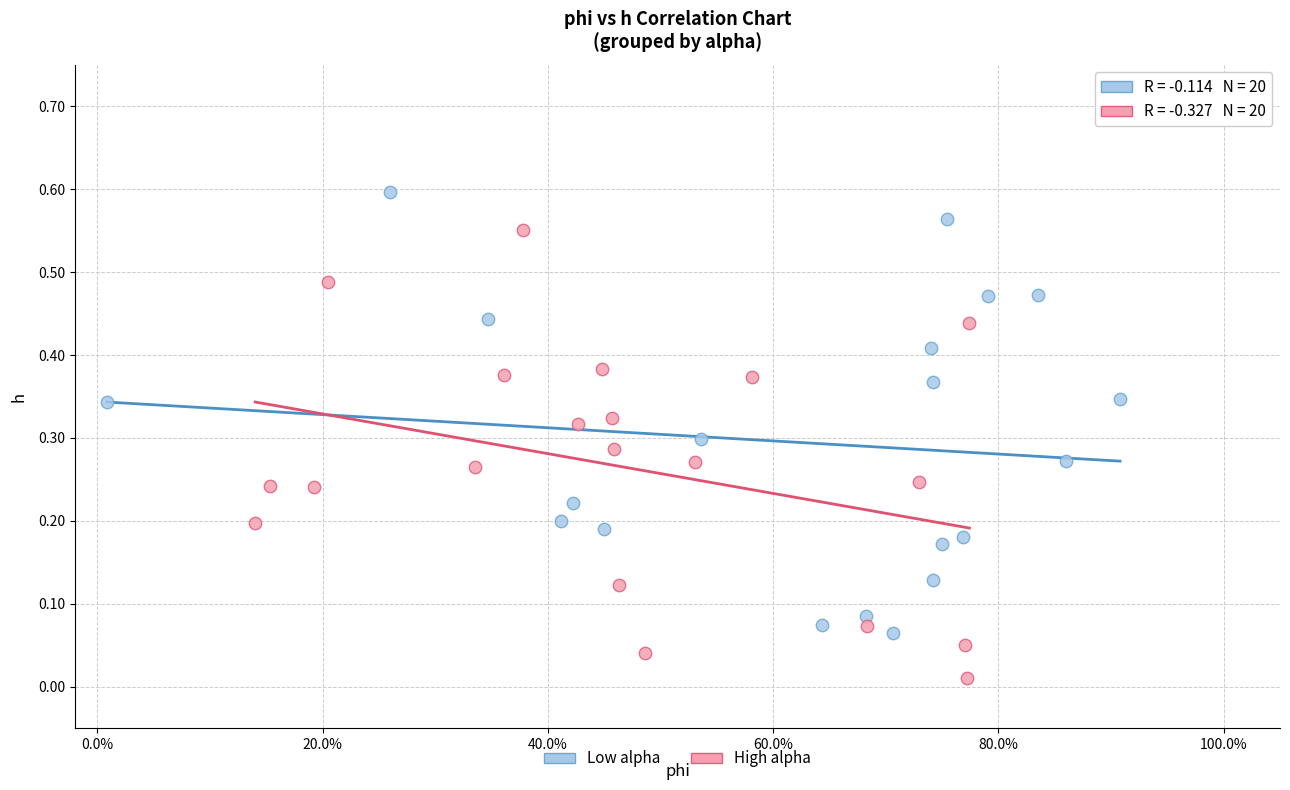

Which series contains the highest Y value?

Low alpha